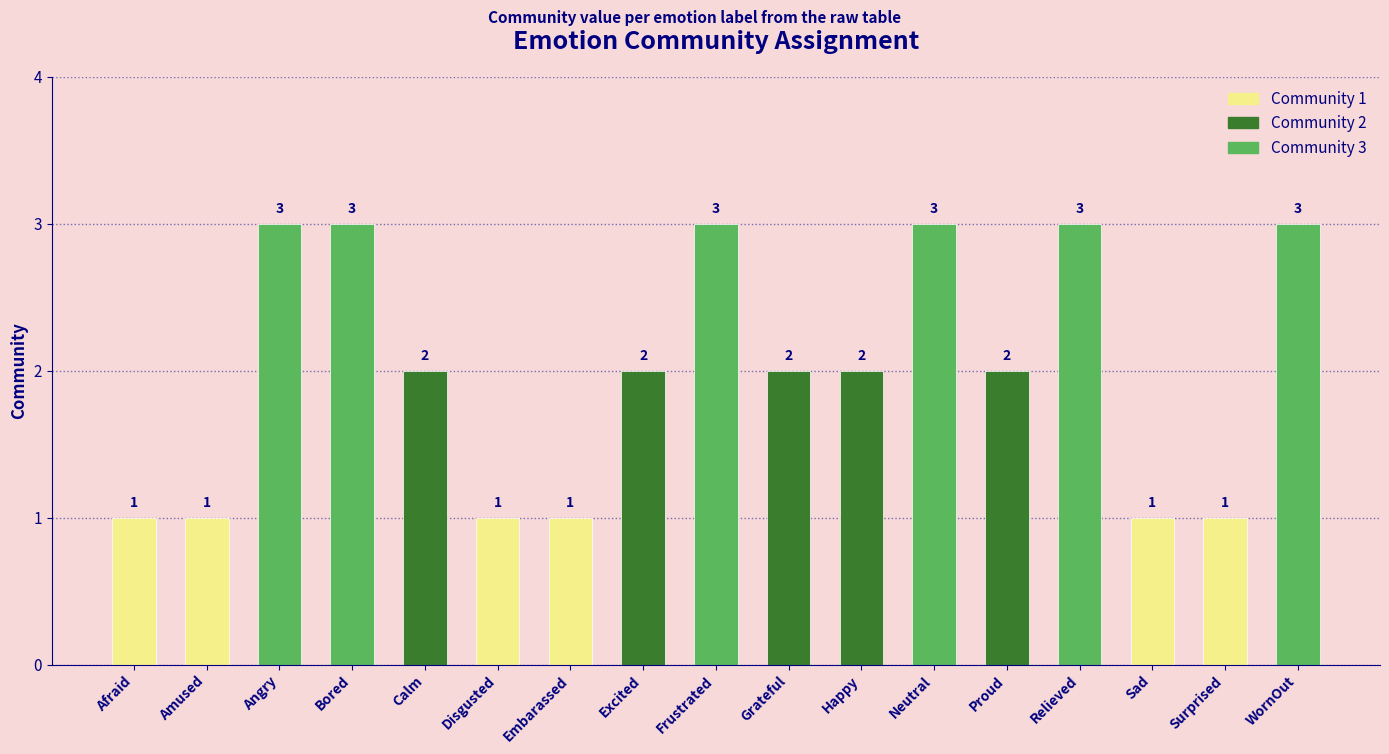

Reading left to right, what are all the values shown in this chart?

Afraid=1	Amused=1	Angry=3	Bored=3	Calm=2	Disgusted=1	Embarassed=1	Excited=2	Frustrated=3	Grateful=2	Happy=2	Neutral=3	Proud=2	Relieved=3	Sad=1	Surprised=1	WornOut=3